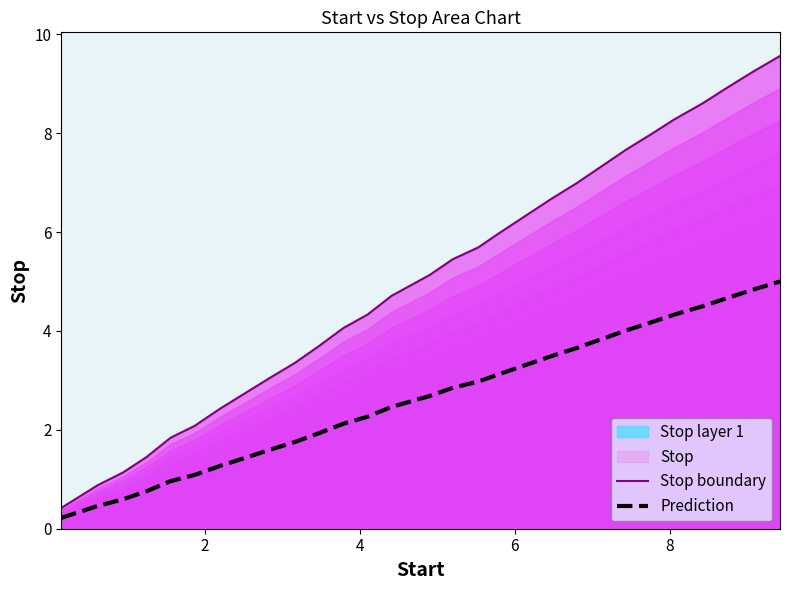

What is the smallest value displayed?

0.2